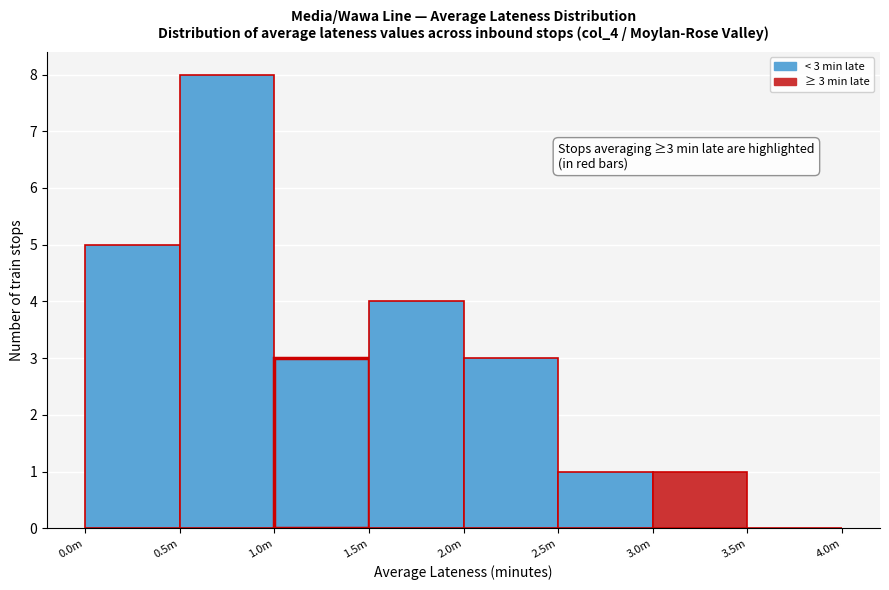

Reading left to right, extract all data points from this chart.

0.0m=5	0.5m=8	1.0m=3	1.5m=4	2.0m=3	2.5m=1	3.0m=1	3.5m=0